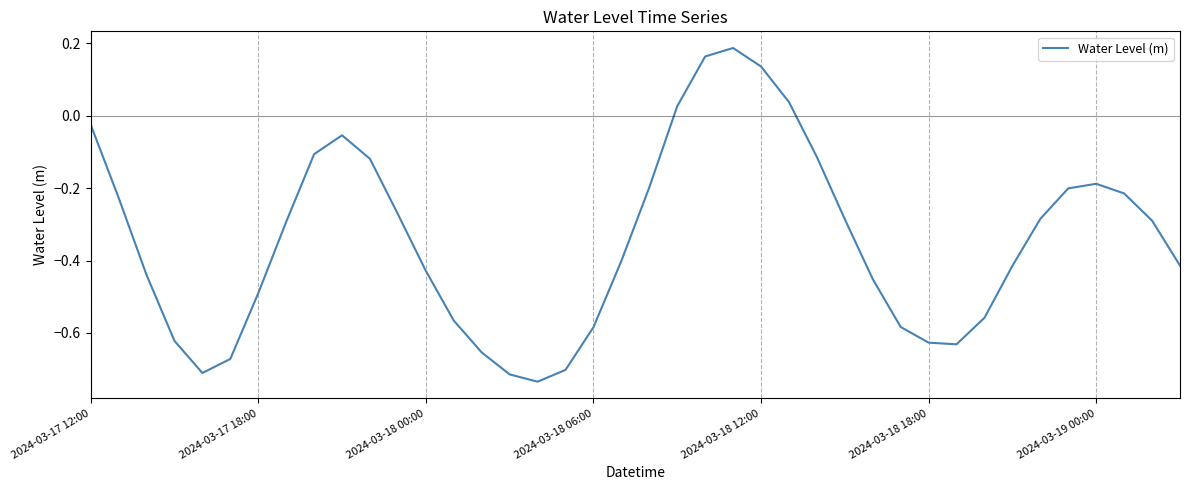

What is the difference between the maximum and minimum values?

0.9